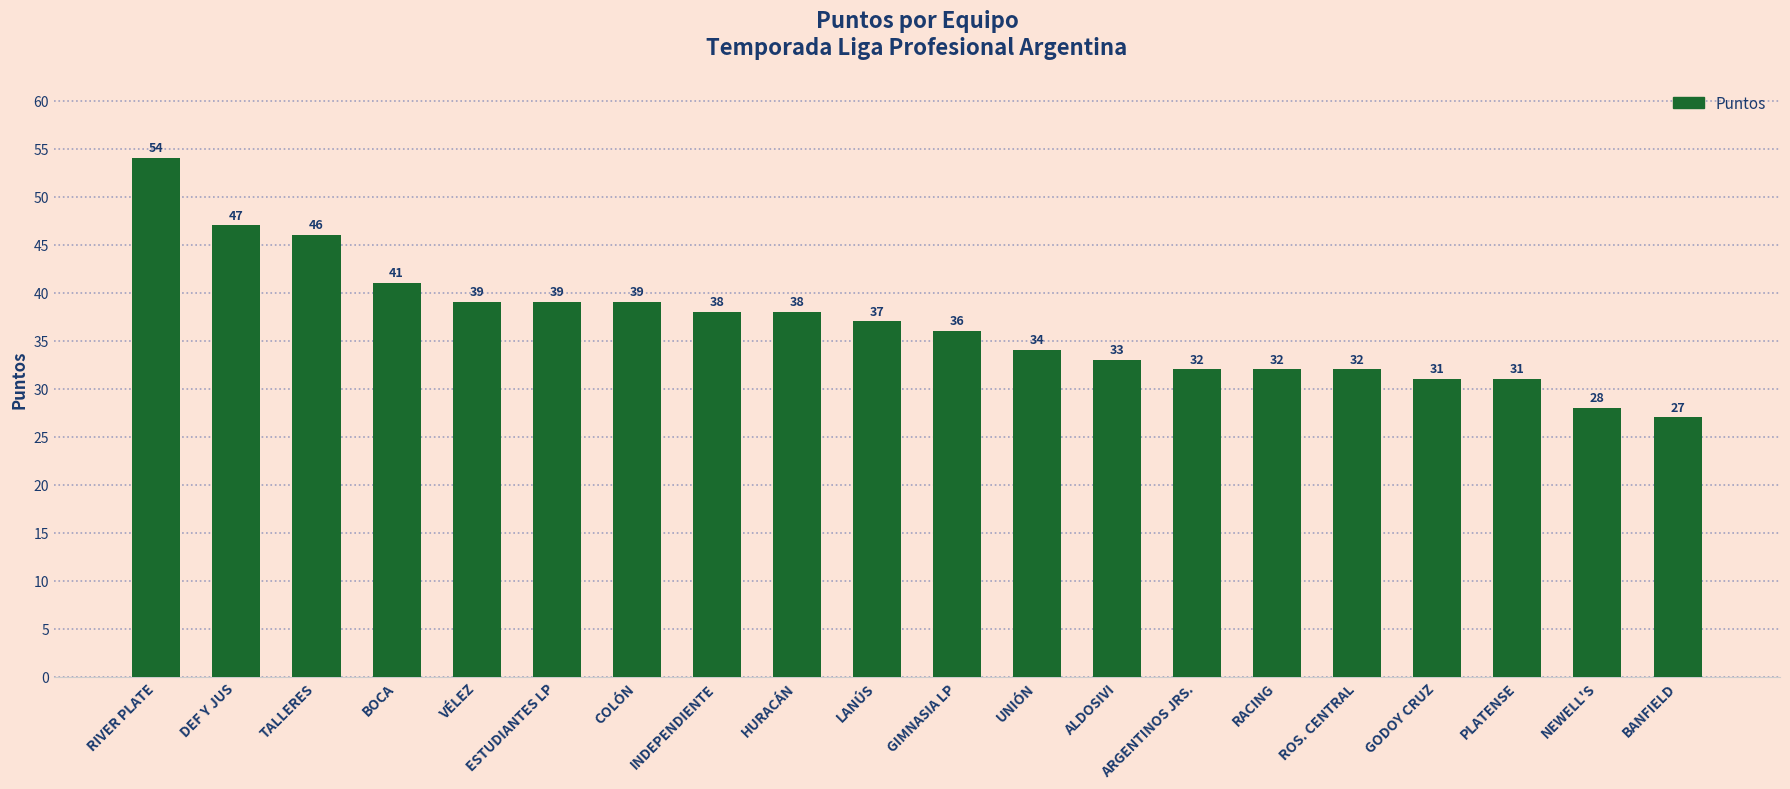

What is the ratio of the value at ALDOSIVI to the value at LANÚS?

0.9